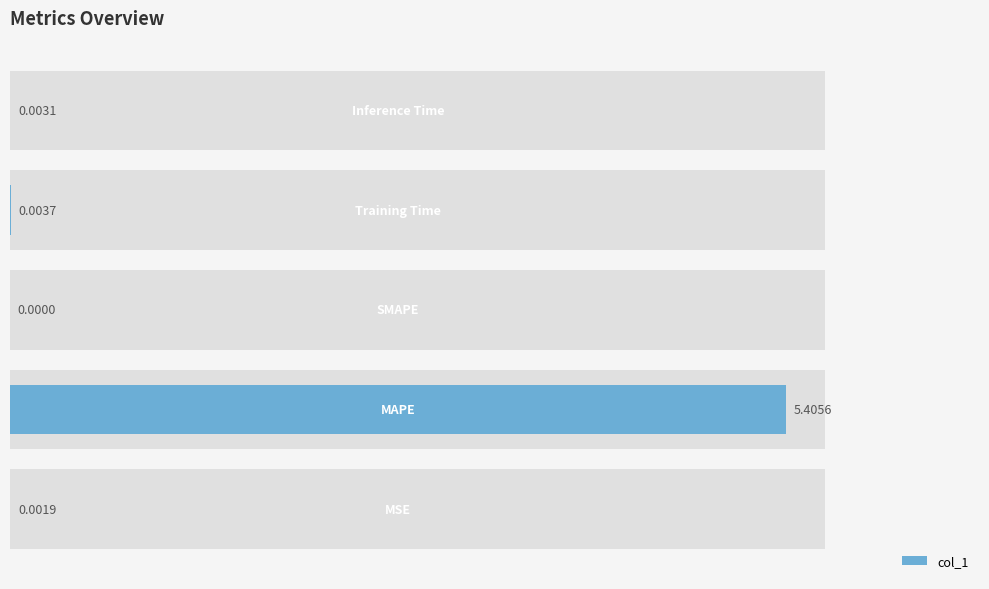

Reading right to left, what are all the values shown in this chart?

0.0	0.0	0.0	5.4	0.0